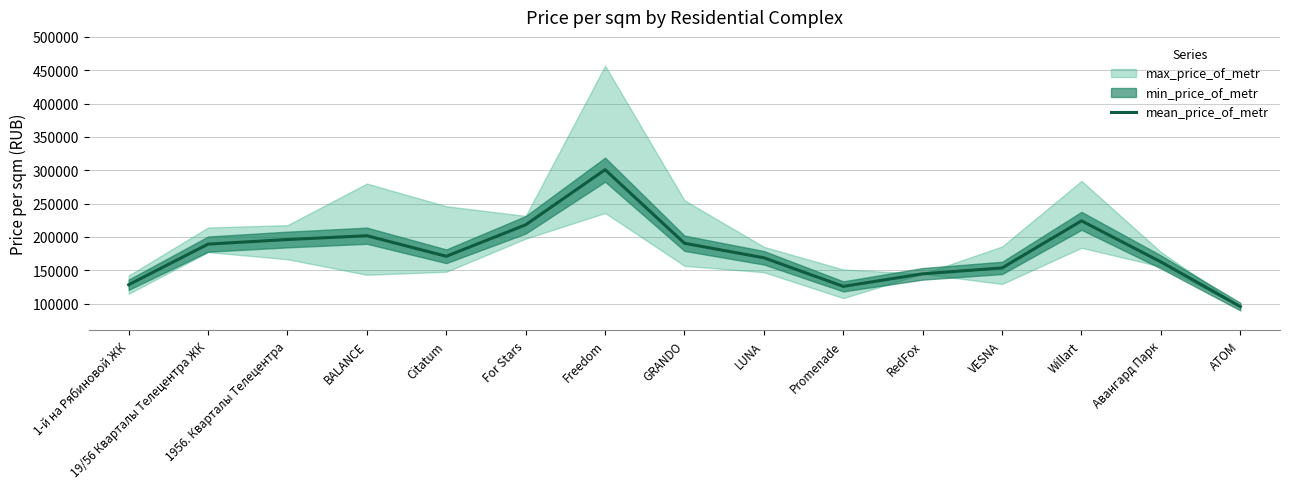

Approximately how many times larger is the value at Willart compared to Citatum?

1.3